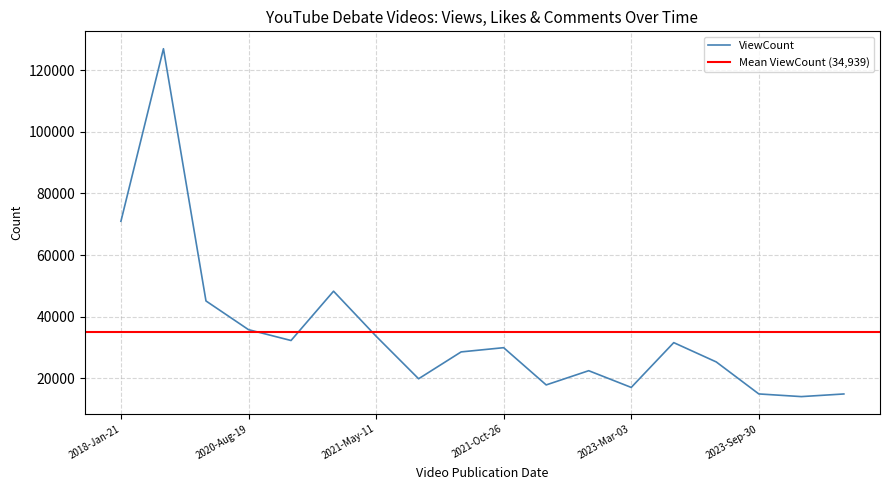

What is the maximum value for ViewCount?

127014